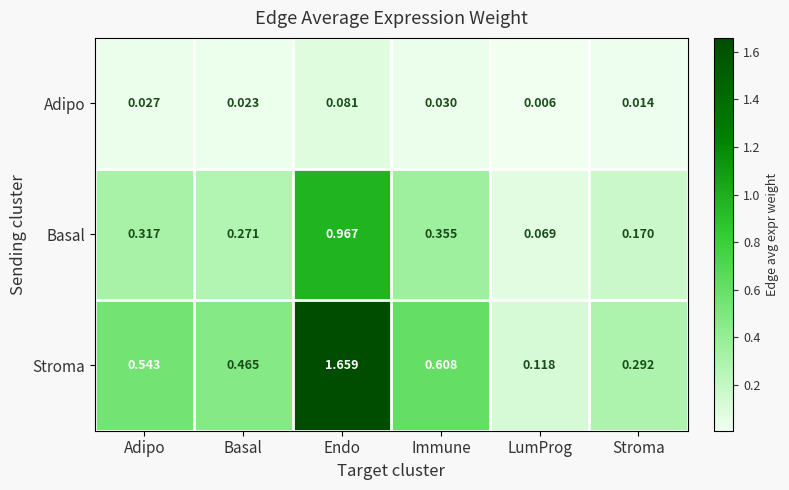

Which series has the widest spread of values?

Stroma